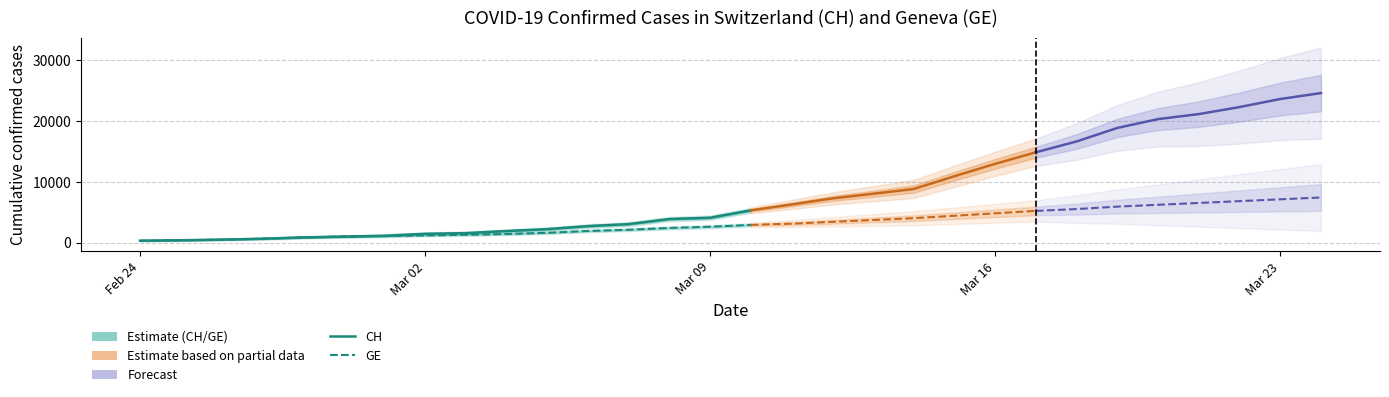

The value of CH at 9 is 578. True or false?

False